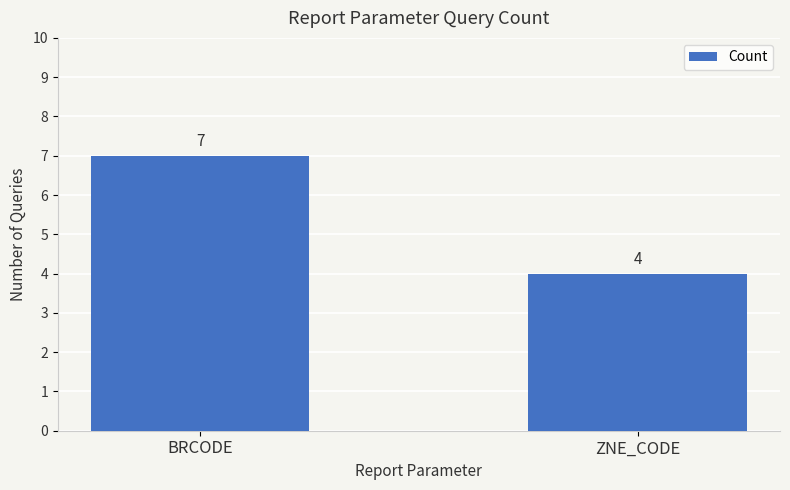

Which has a higher value, ZNE_CODE or BRCODE?

BRCODE